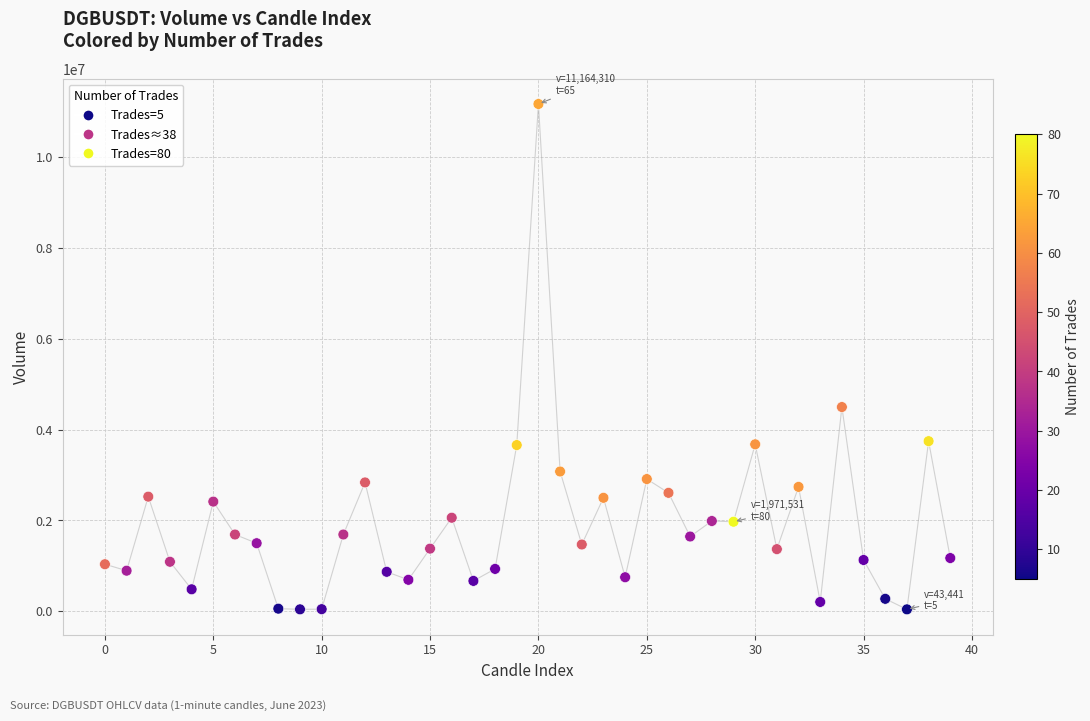

What Y value in the scatter plot is closest to 5603875?

4495426